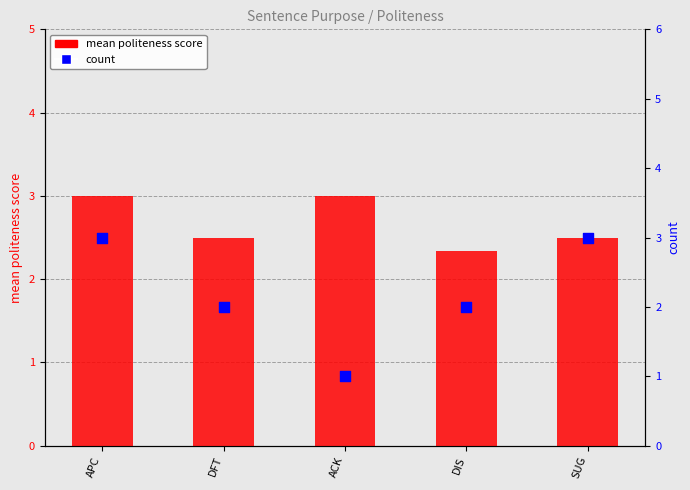

What is the total value across all series at ACK?

4.0